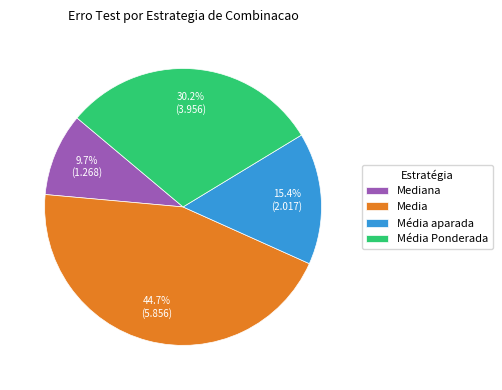

Between Média Ponderada and Media, which is larger?

Media